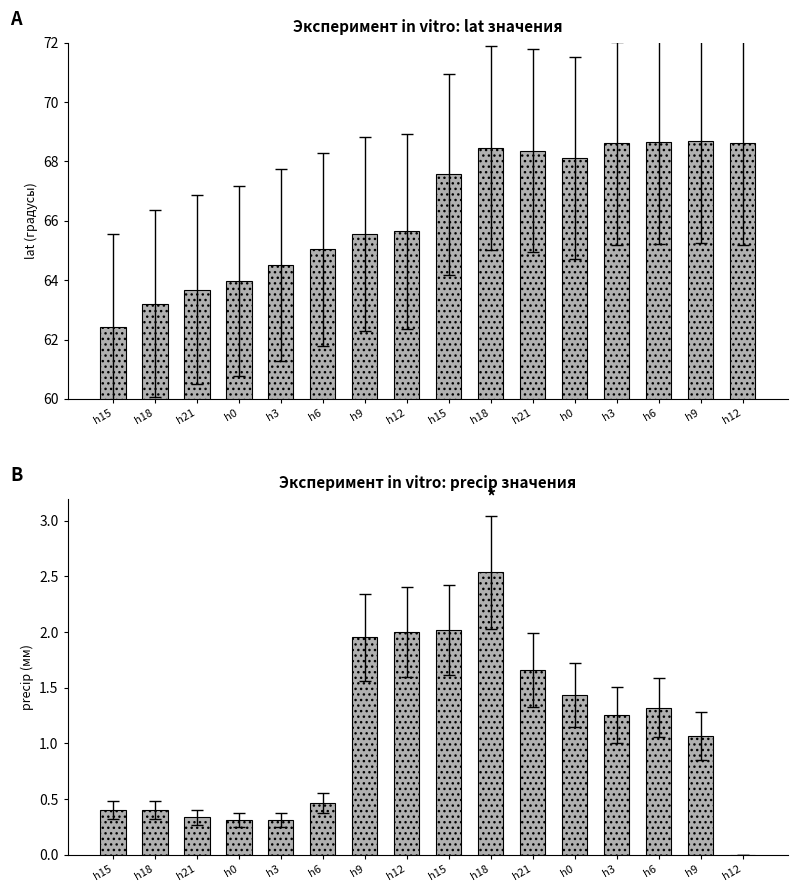

Where does the lat series first go above 67?

h15